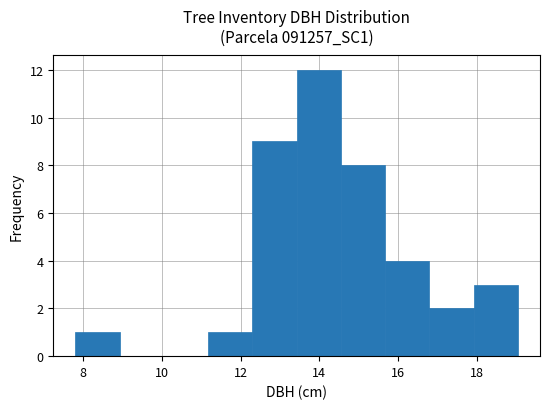

What is the height of the bar covering 14.6 to 15.6 on the x-axis? Neither the bar edges nor the heights are printed on the chart, so give them approximately, as read against the axes.

8